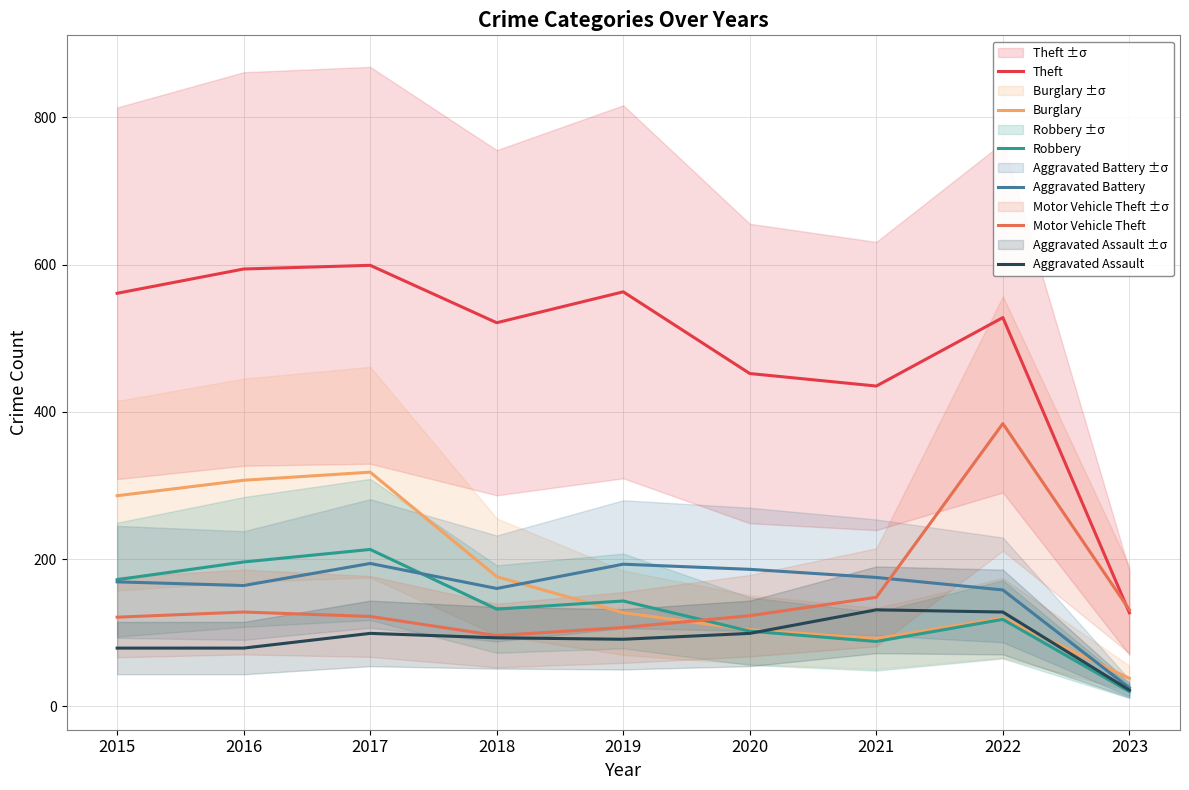

What is the difference between the Motor Vehicle Theft values at 2023 and 2017?

9